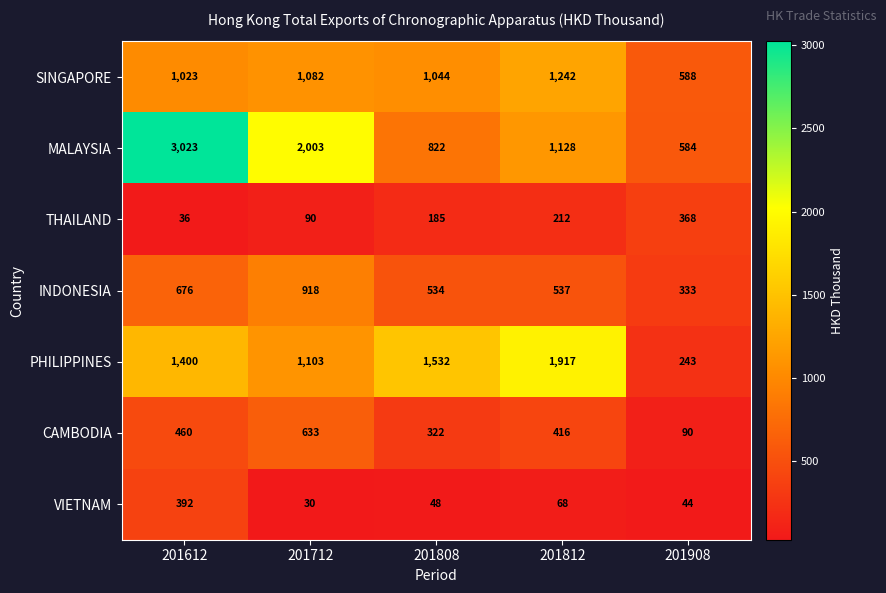

Which series has the largest range (max minus min)?

MALAYSIA